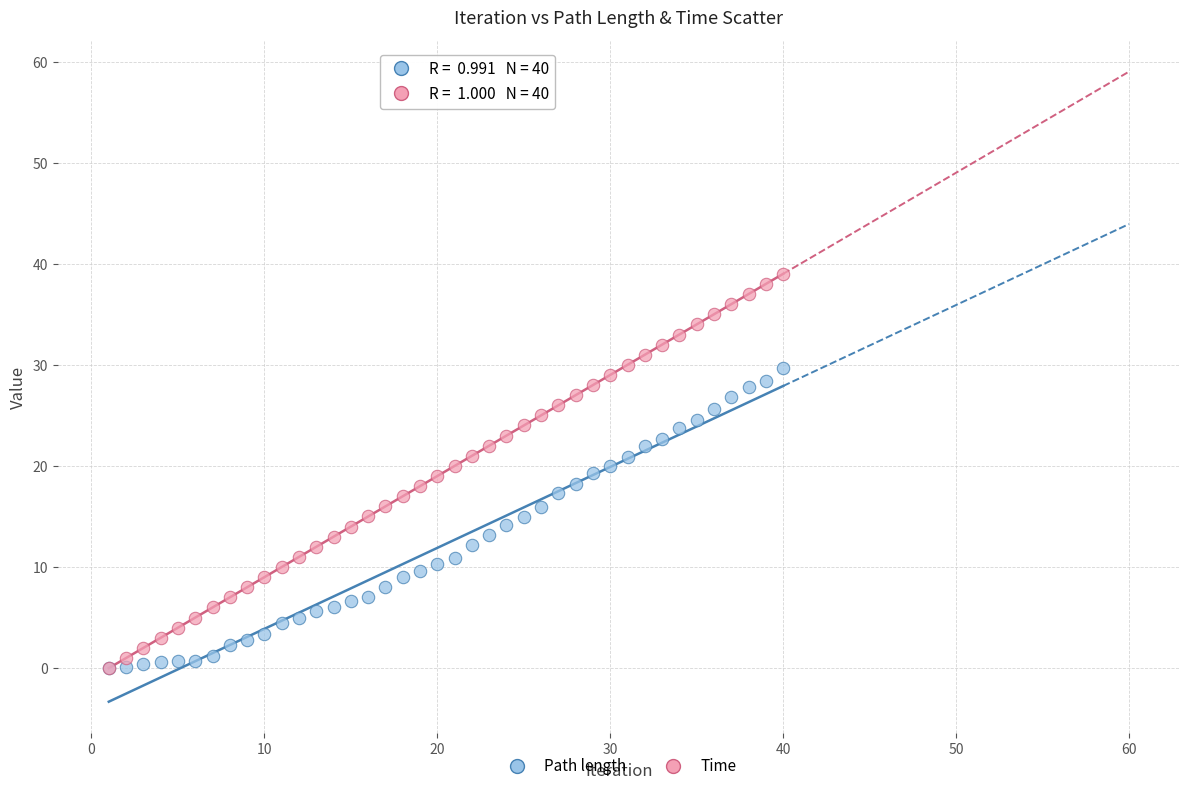

Which series reaches the maximum Y coordinate?

Time